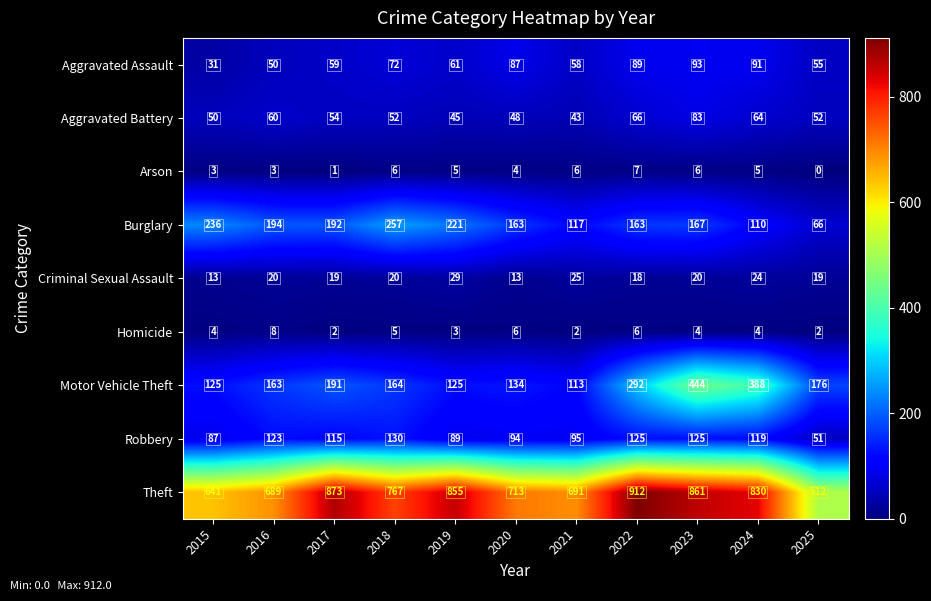

How many distinct data groups are displayed?

9